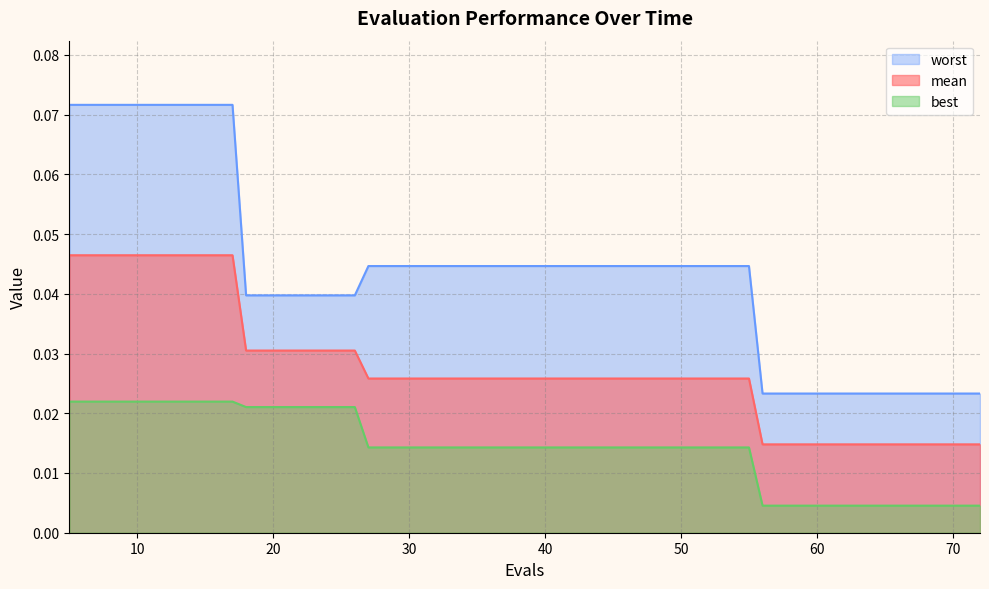

How many lines are shown in the chart?

3